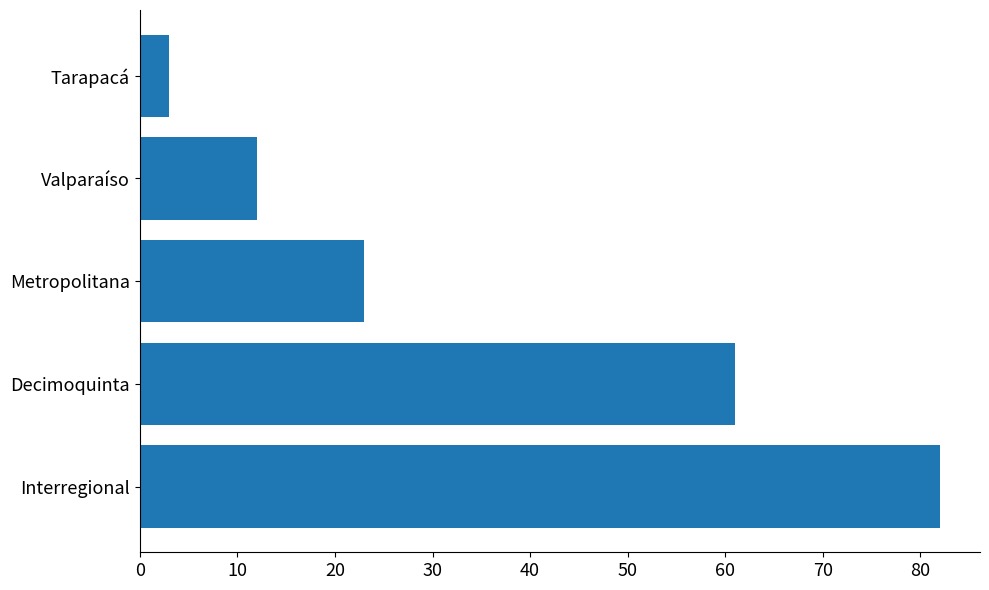

Rank the categories by value from lowest to highest.

Tarapacá, Valparaíso, Metropolitana, Decimoquinta, Interregional